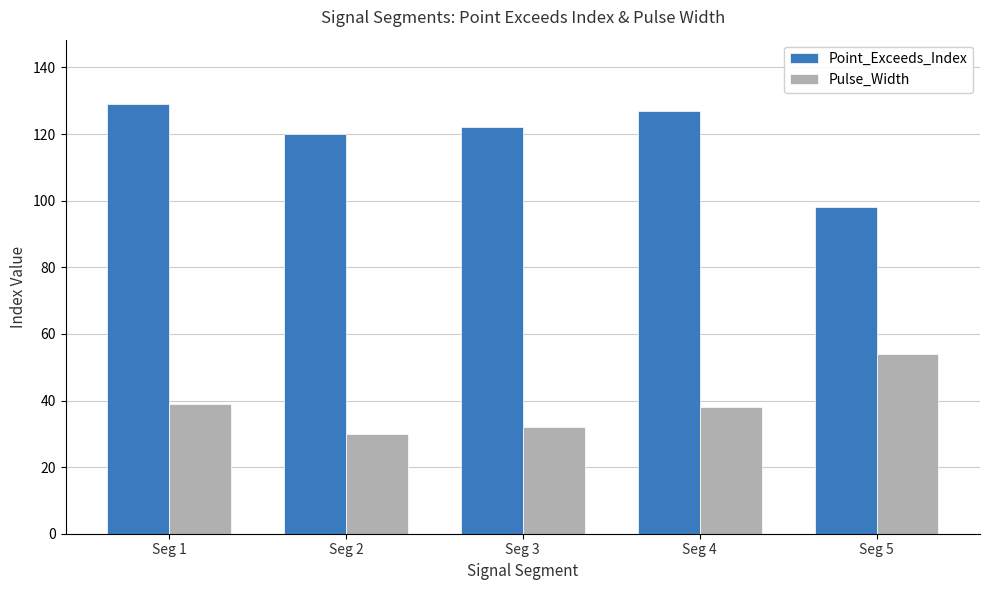

What is the difference between the highest and lowest values at Seg 1?

90